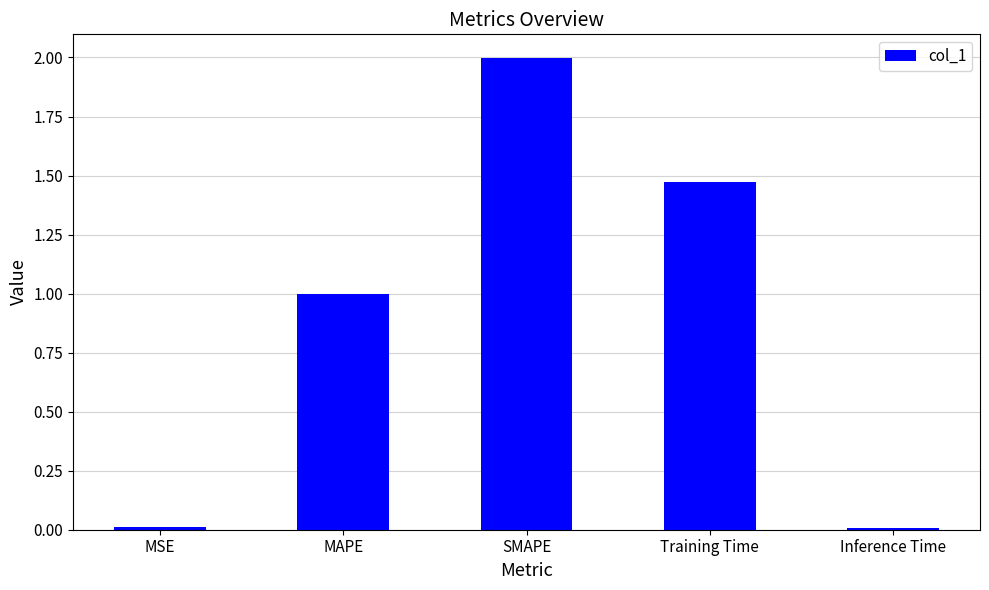

Is it true that the value at Training Time is 2.4?

False